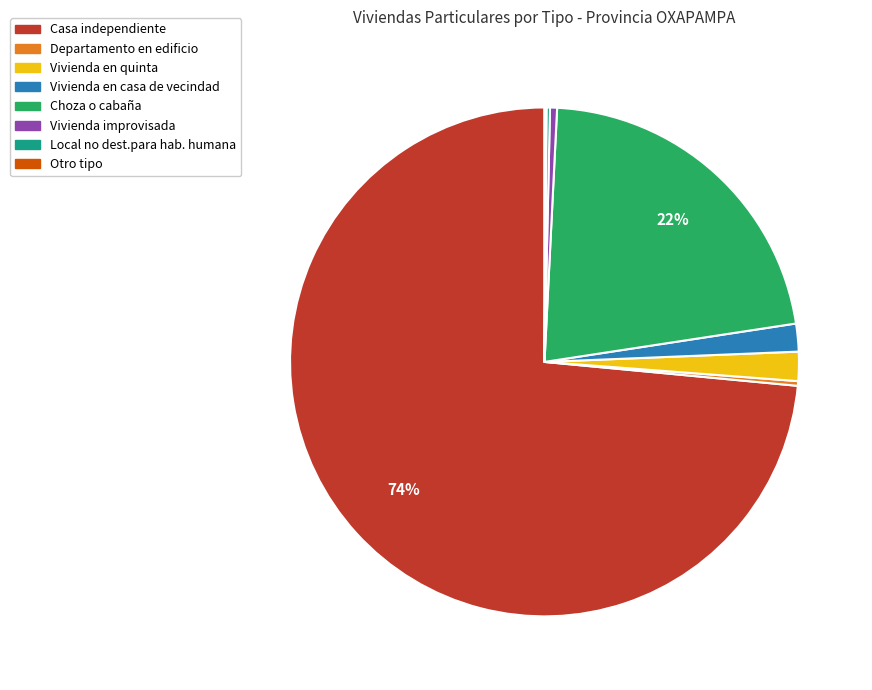

Is there a majority slice in this chart?

Yes